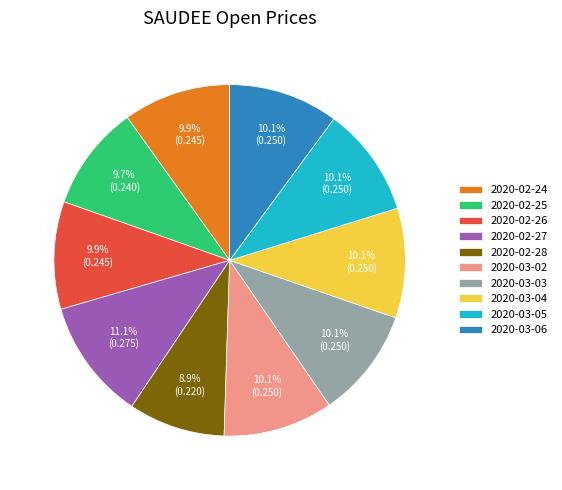

To the nearest percent, what portion does 2020-03-02 represent?

10%